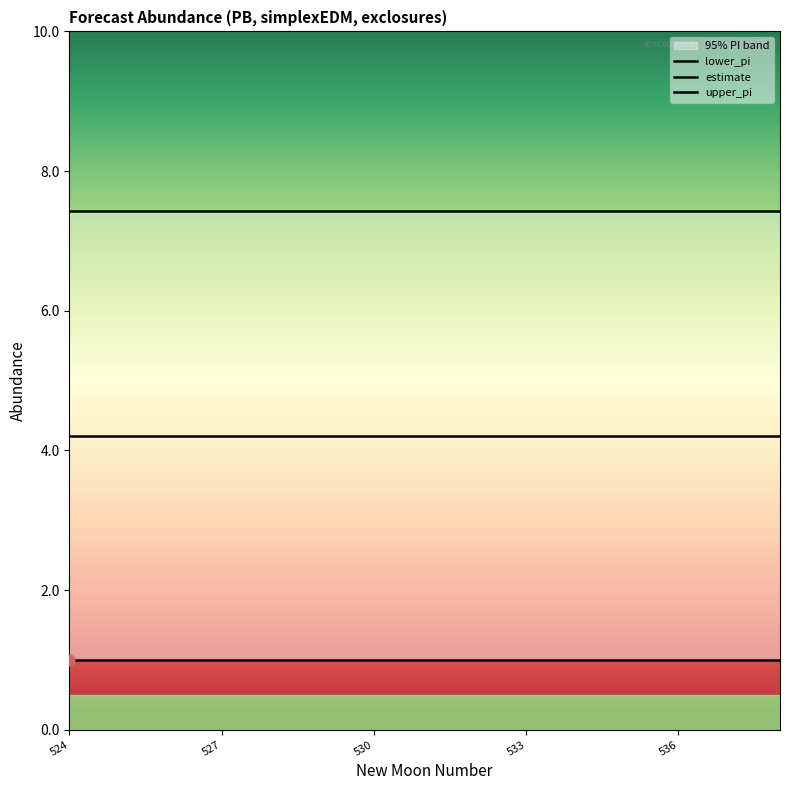

Which series reaches the minimum Y coordinate?

lower_pi